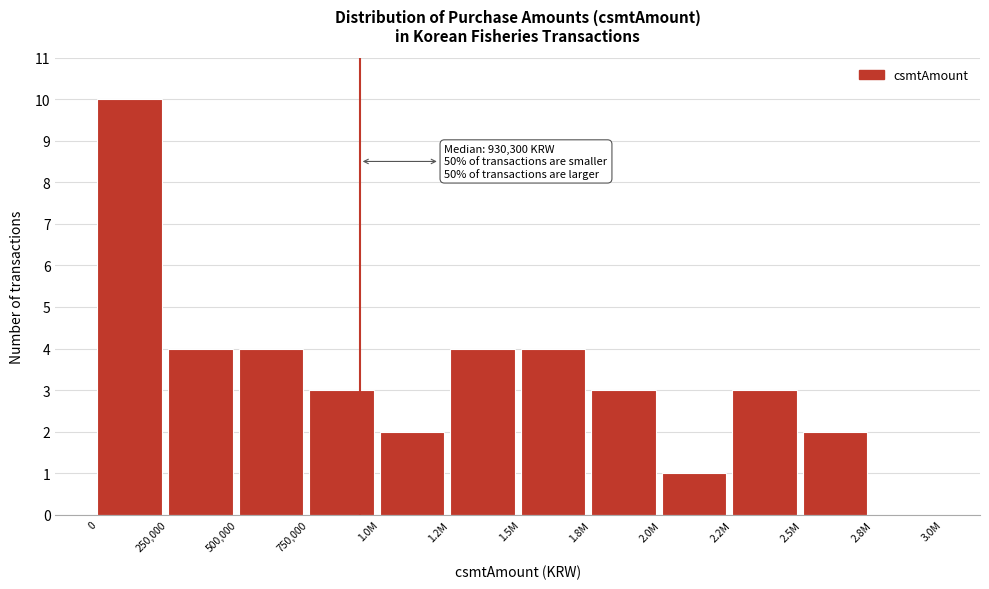

Reading left to right, what are all the values shown in this chart?

0=10	250,000=4	500,000=4	750,000=3	1.0M=2	1.2M=4	1.5M=4	1.8M=3	2.0M=1	2.2M=3	2.5M=2	2.8M=0